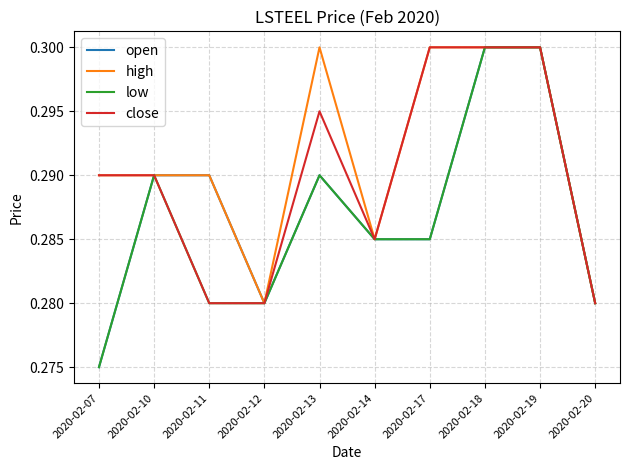

Is the value of open at 2020-02-17 greater than the value of close at 2020-02-12?

Yes